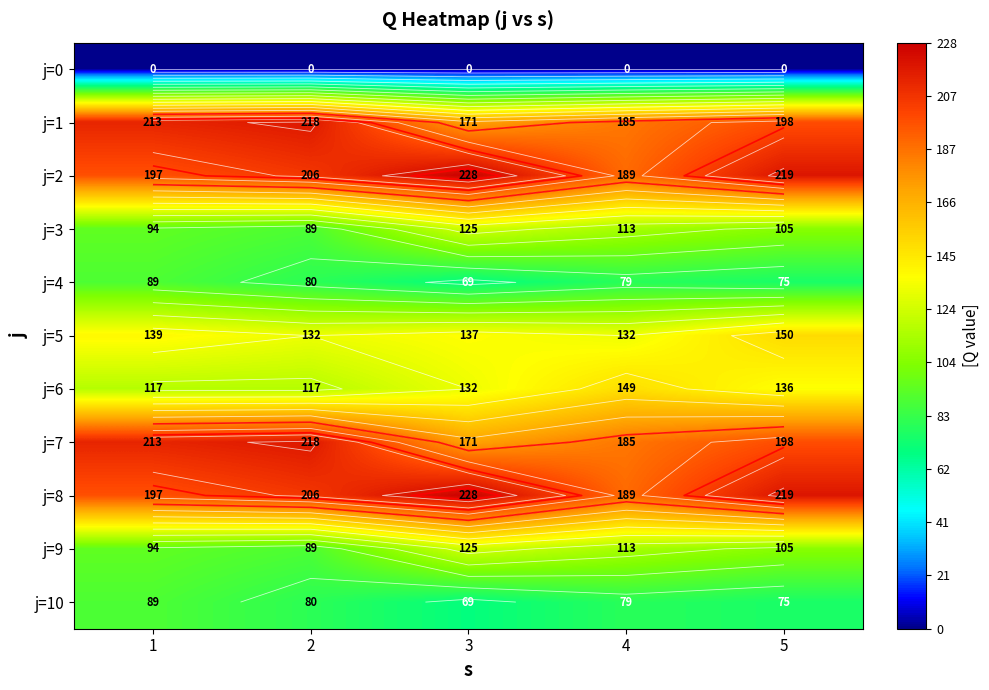

True or false: j=4 has a value of 69 at 3.

True